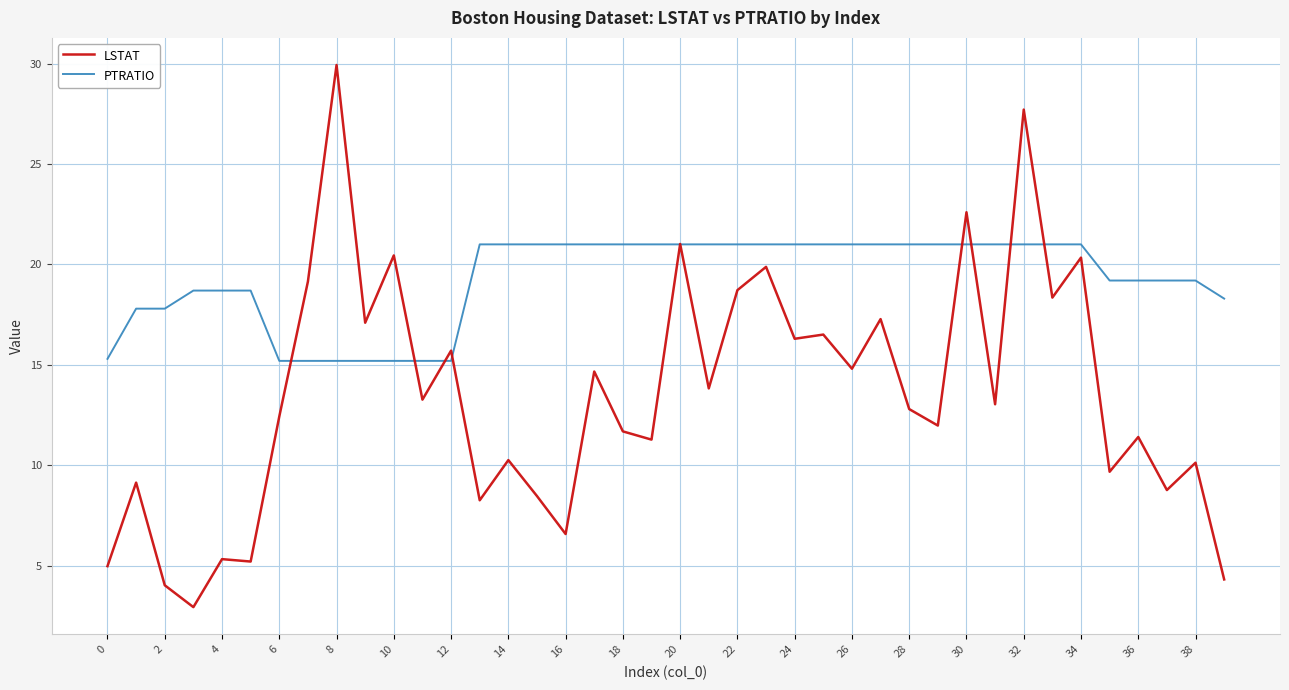

List the series in order of their overall mean, lowest first.

LSTAT, PTRATIO